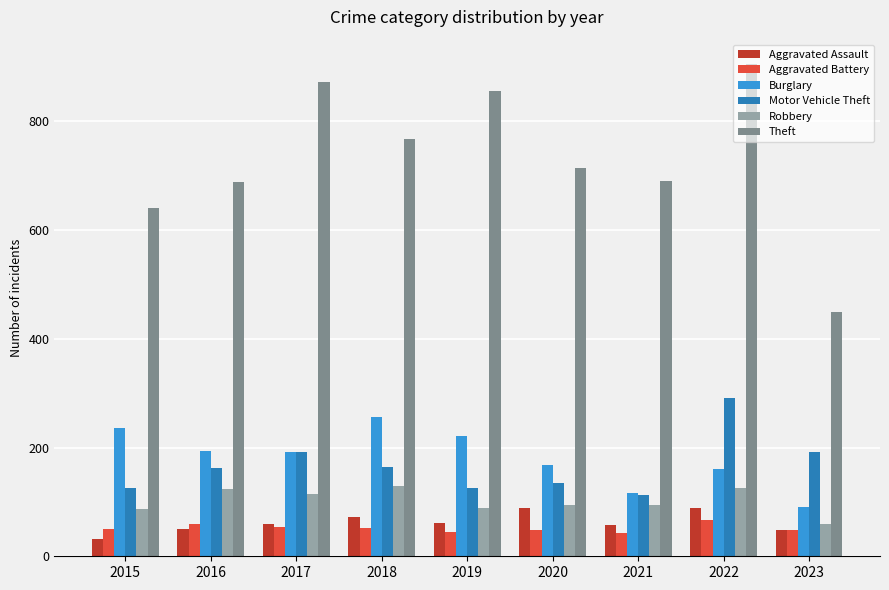

What value does the Robbery series have at 2017?

115